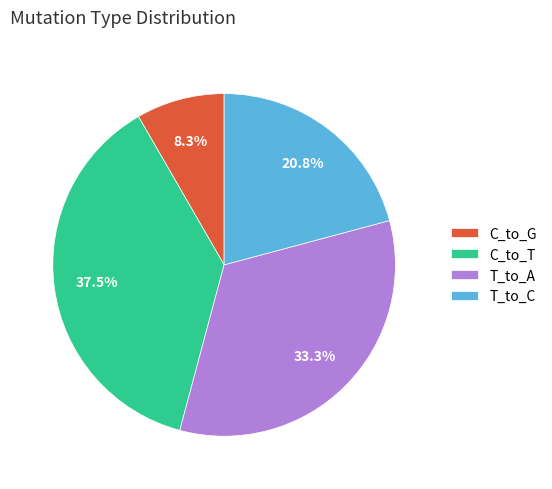

Rank the categories by value from lowest to highest.

C_to_G, T_to_C, T_to_A, C_to_T